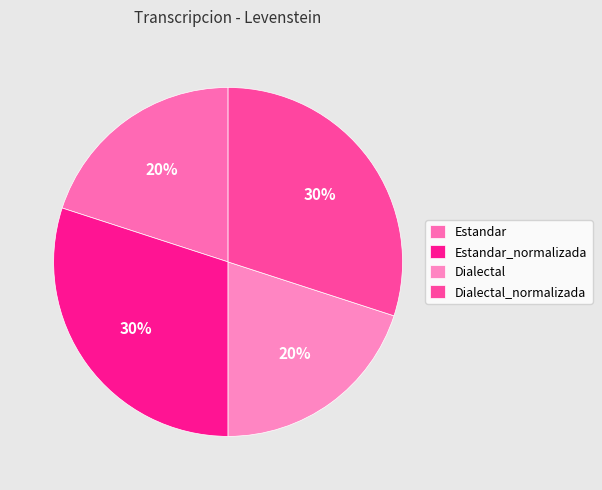

What percentage is the Dialectal_normalizada slice, to the nearest percent?

30%